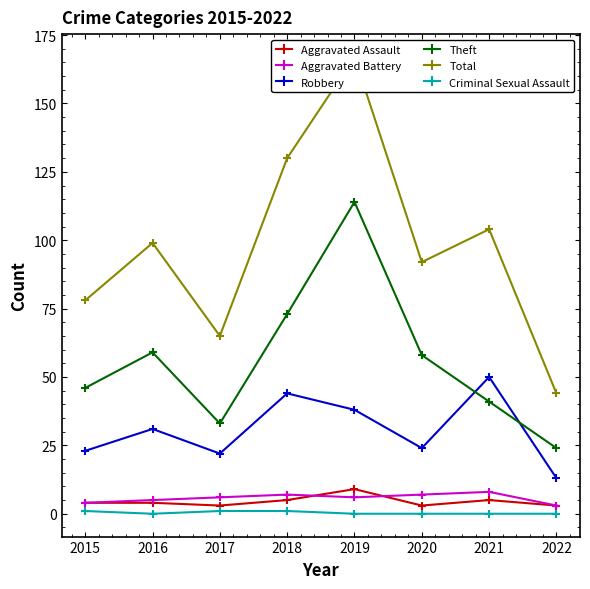

True or false: Aggravated Assault and Theft intersect in this chart.

False